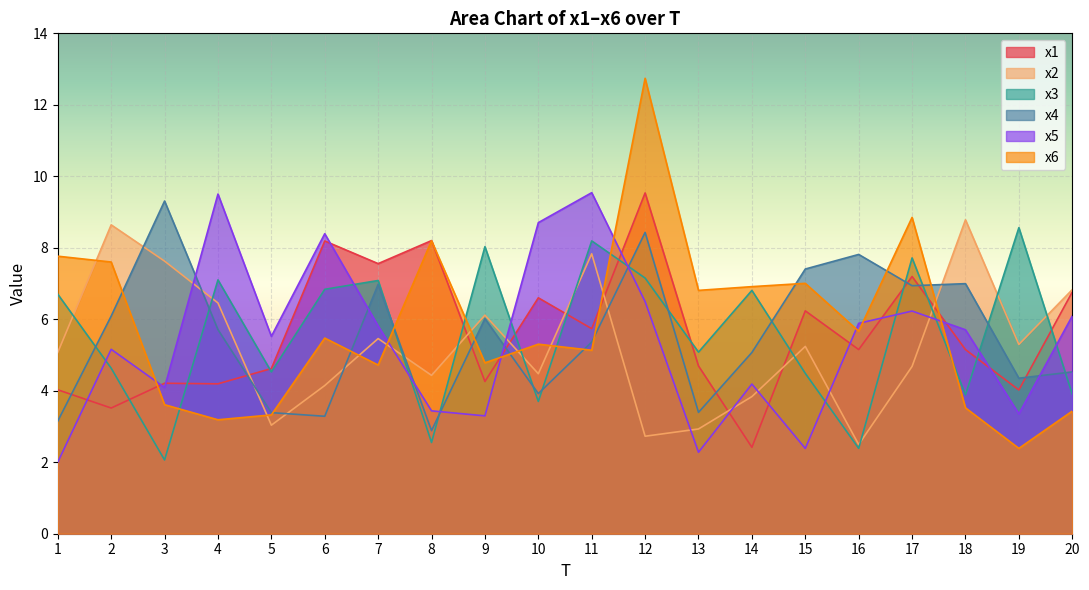

The value of x2 at 14 is 3.8. True or false?

True